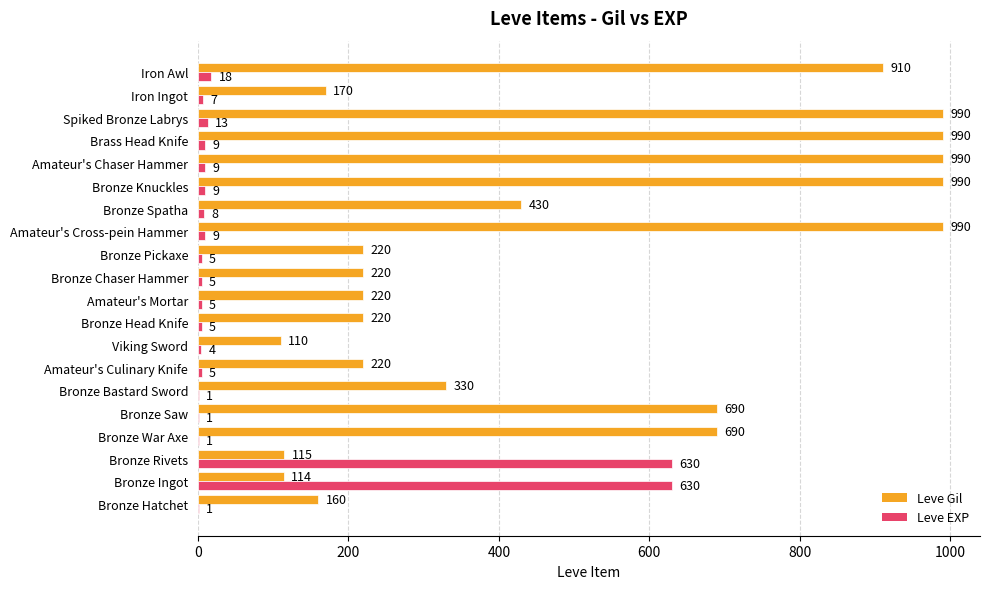

What is the sum of all Leve EXP values?

1375